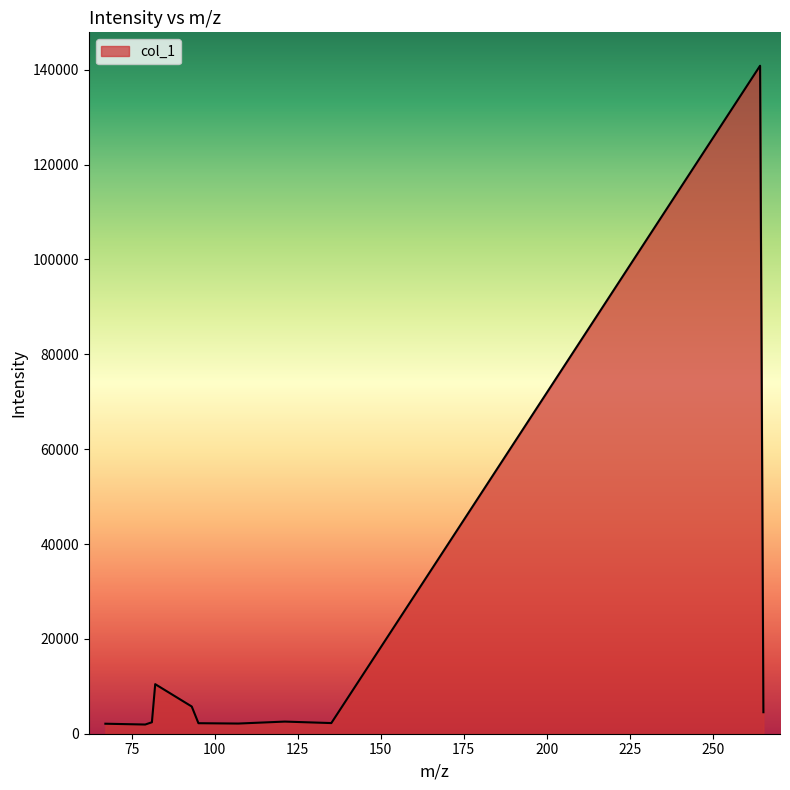

What is the smallest value displayed?

1939.4